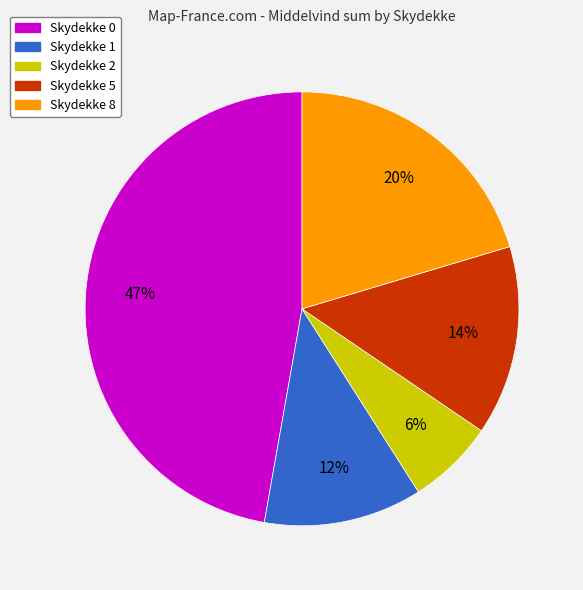

To the nearest percent, what is the average slice percentage?

20%